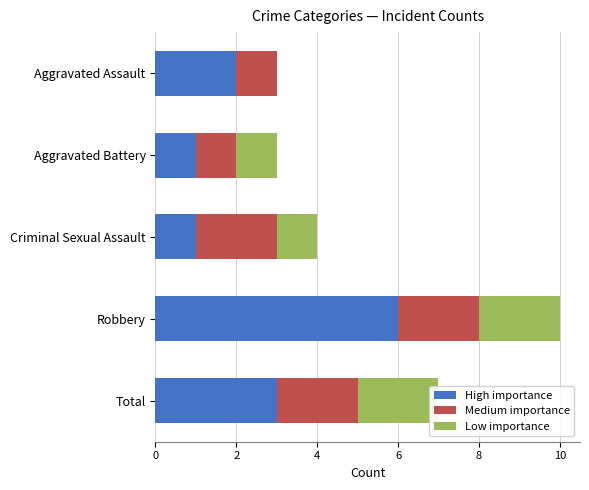

Reading right to left, transcribe all the data shown in this chart.

High importance: 3	6	1	1	2
Medium importance: 2	2	2	1	1
Low importance: 2	2	1	1	0